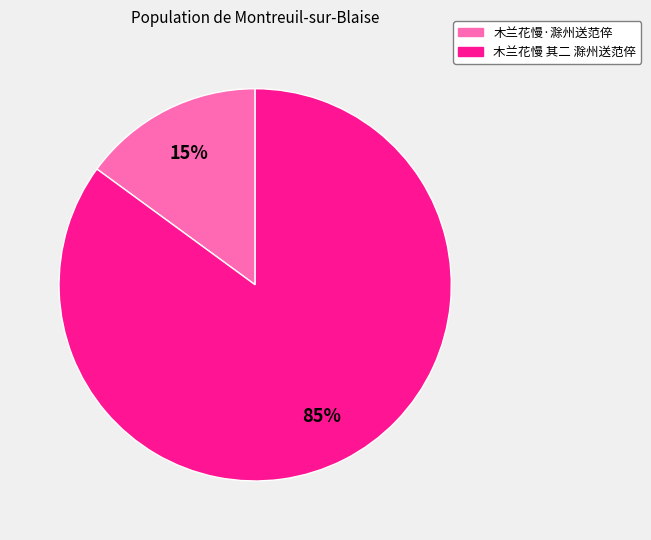

How many segments does this pie chart have?

2